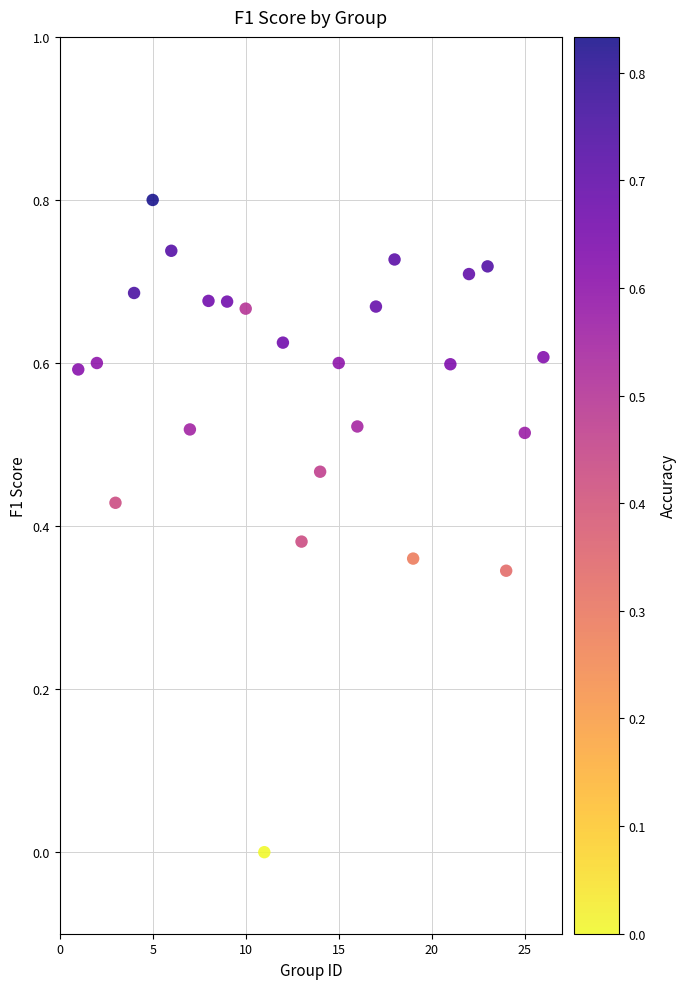

What is the range of X values (max minus min)?

25.0